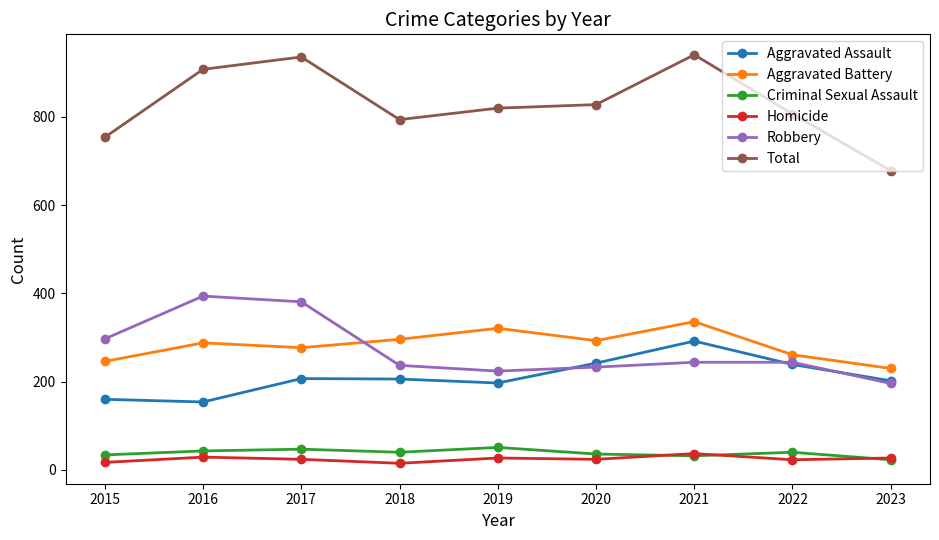

Which series has the largest total across all categories?

Total